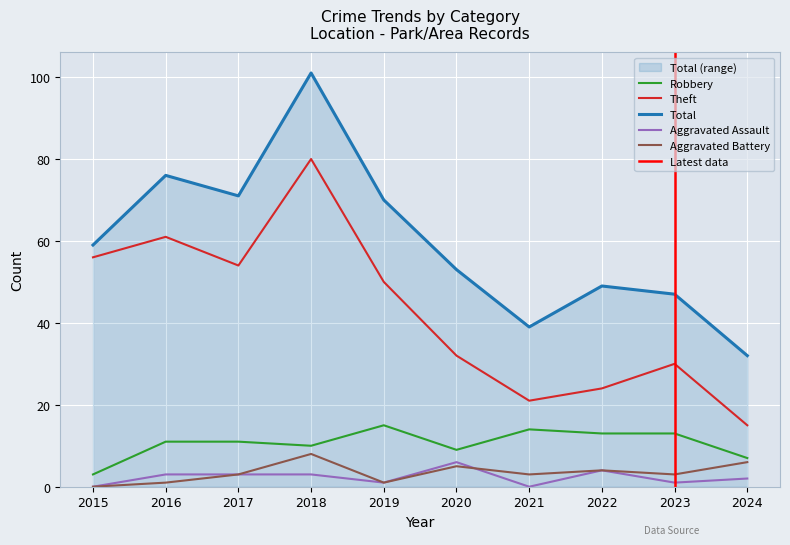

What is the average value of the Aggravated Battery series?

3